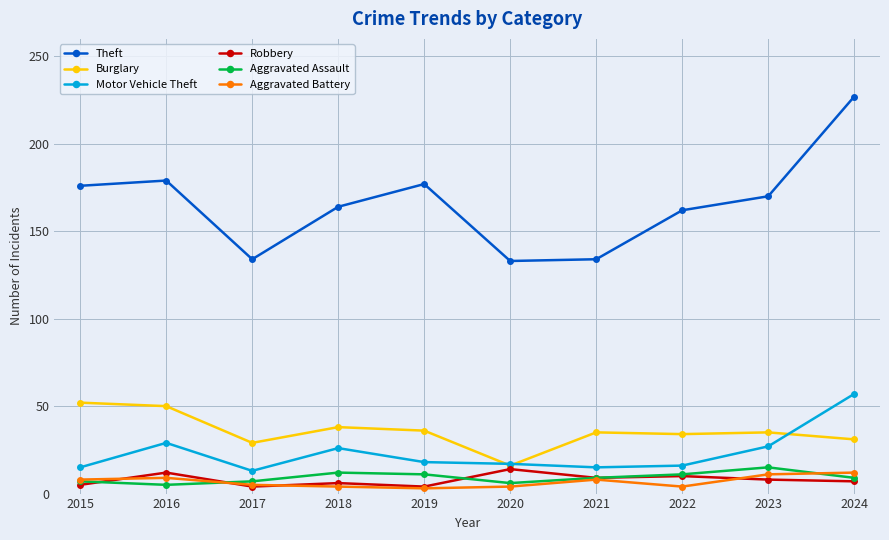

In Theft, how many points are lower than both neighbors (excluding endpoints)?

2